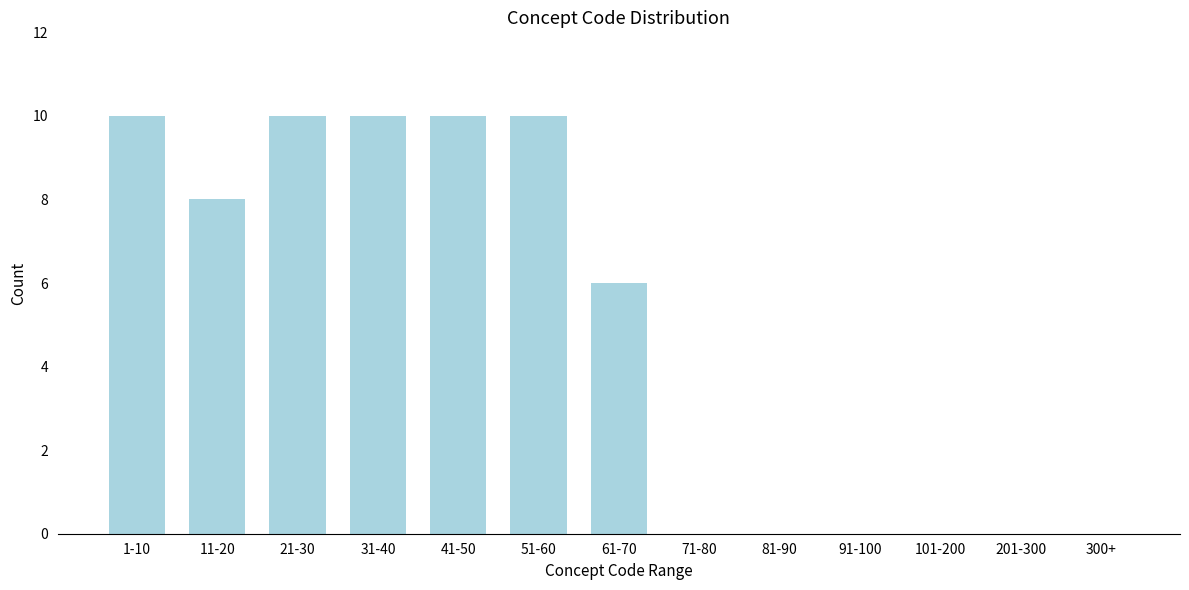

Reading left to right, what are all the values shown in this chart?

1-10=10	11-20=8	21-30=10	31-40=10	41-50=10	51-60=10	61-70=6	71-80=0	81-90=0	91-100=0	101-200=0	201-300=0	300+=0